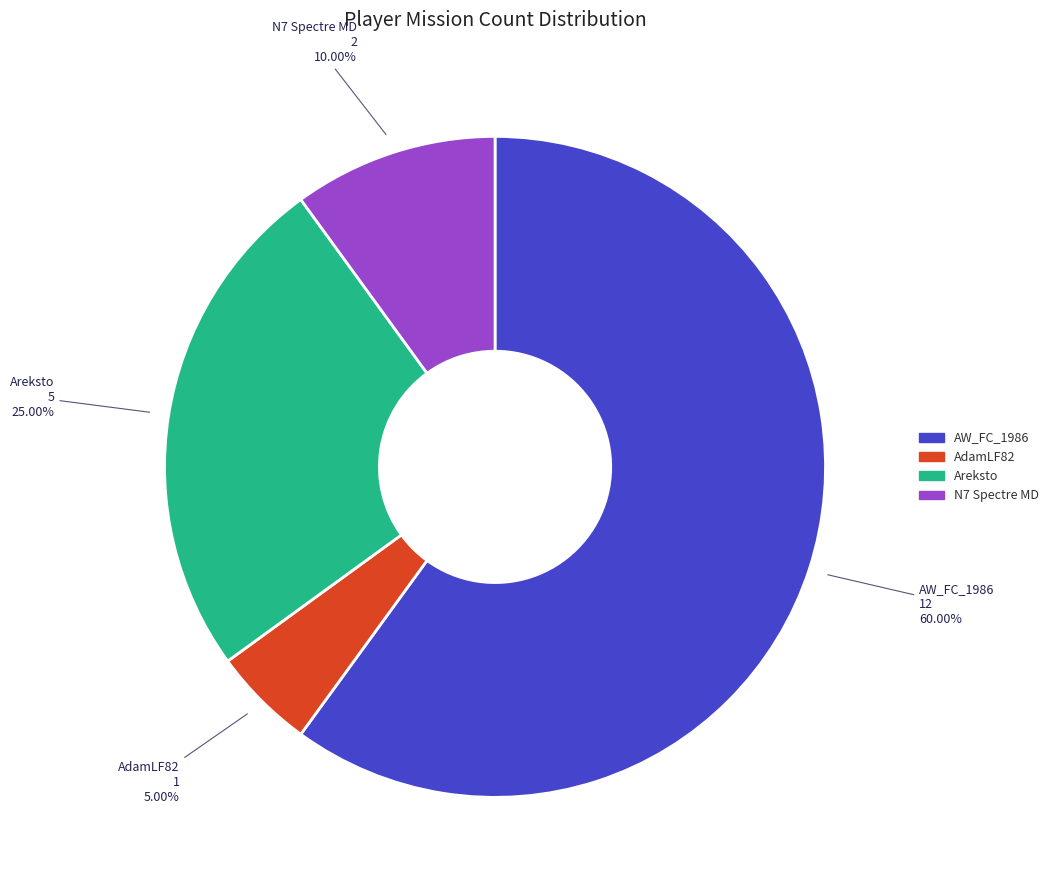

Is there any slice that represents more than half of the pie?

Yes